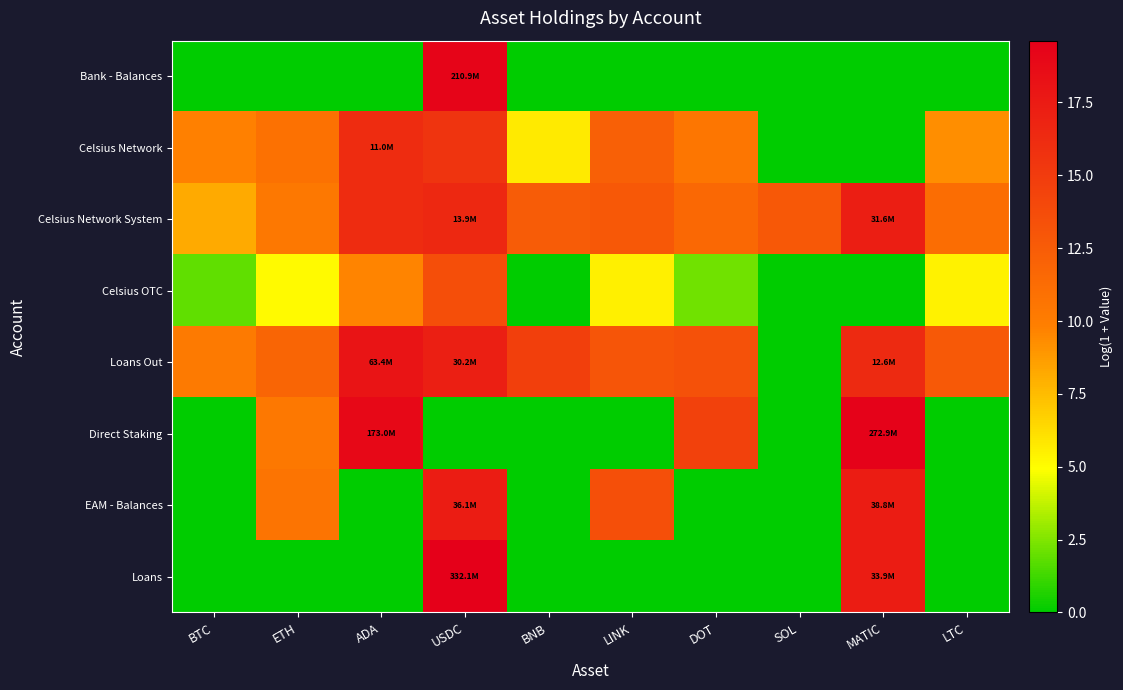

Between BTC and LTC, which is larger?

BTC